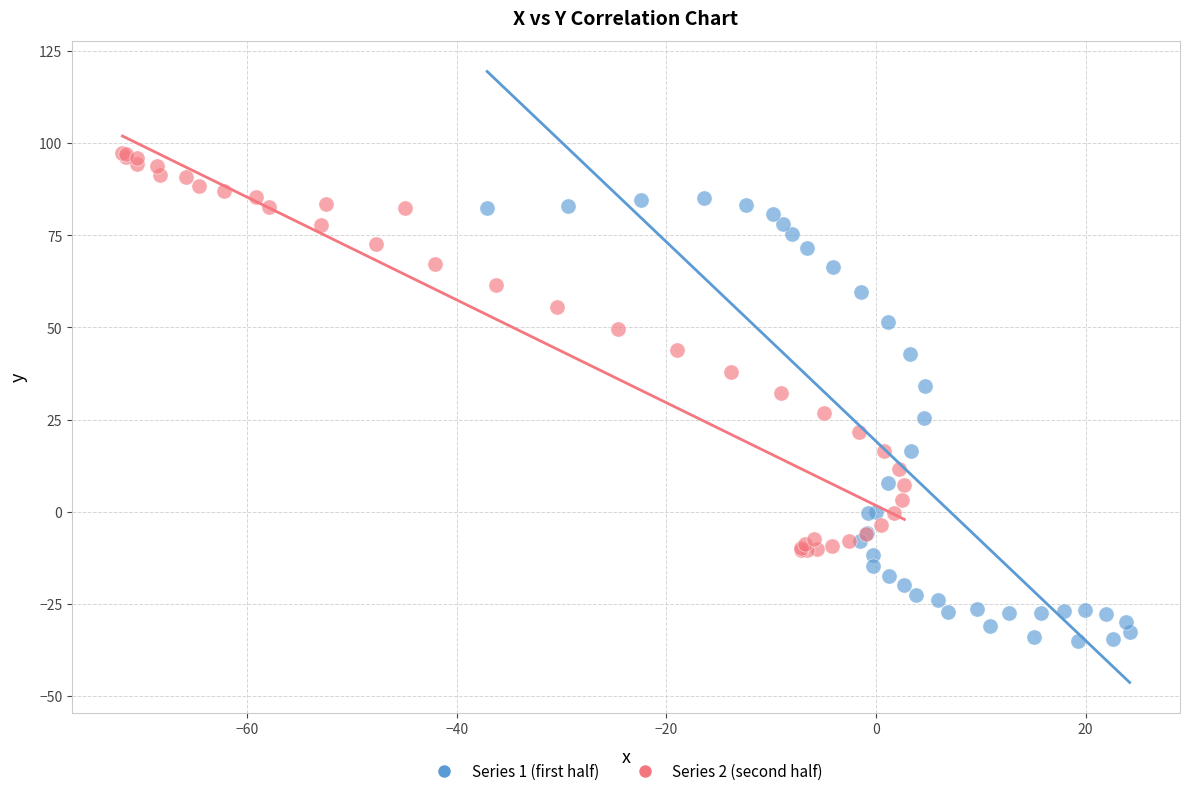

Which series reaches the maximum Y coordinate?

Series 2 (second half)